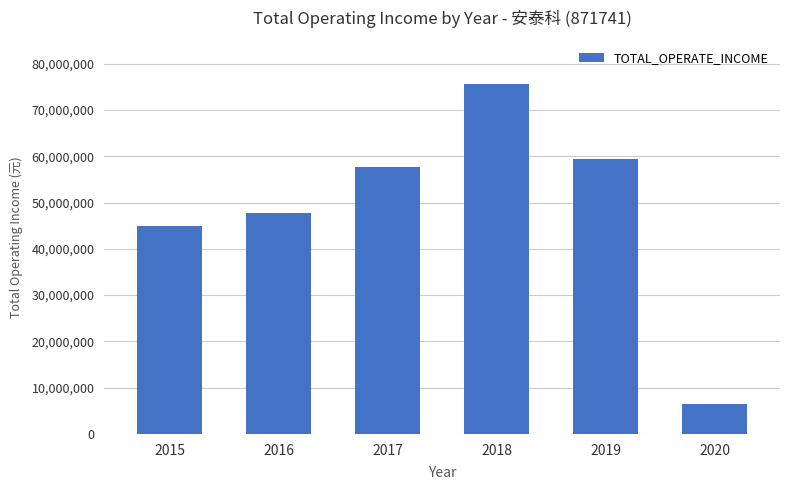

Between 2019 and 2017, which is larger?

2019